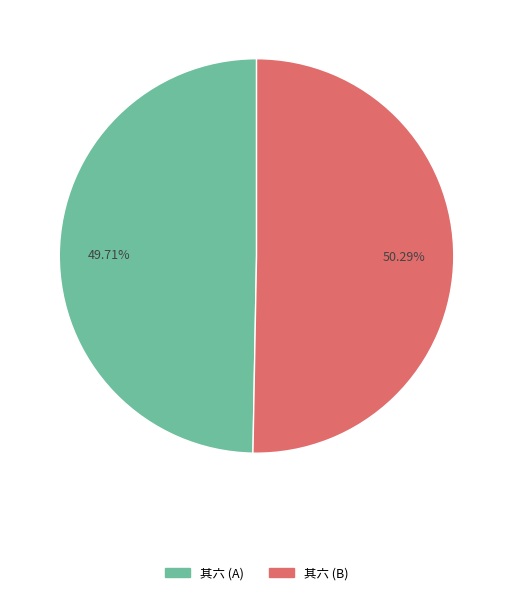

Is there any slice that represents more than half of the pie?

Yes